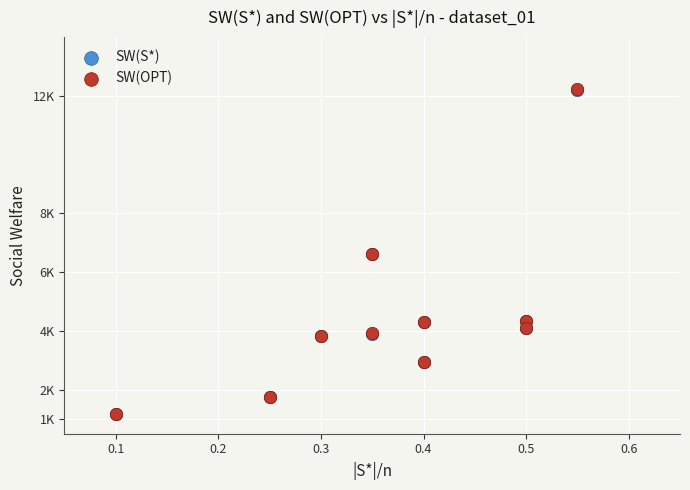

What are all the series names shown in the legend?

SW(S*), SW(OPT)